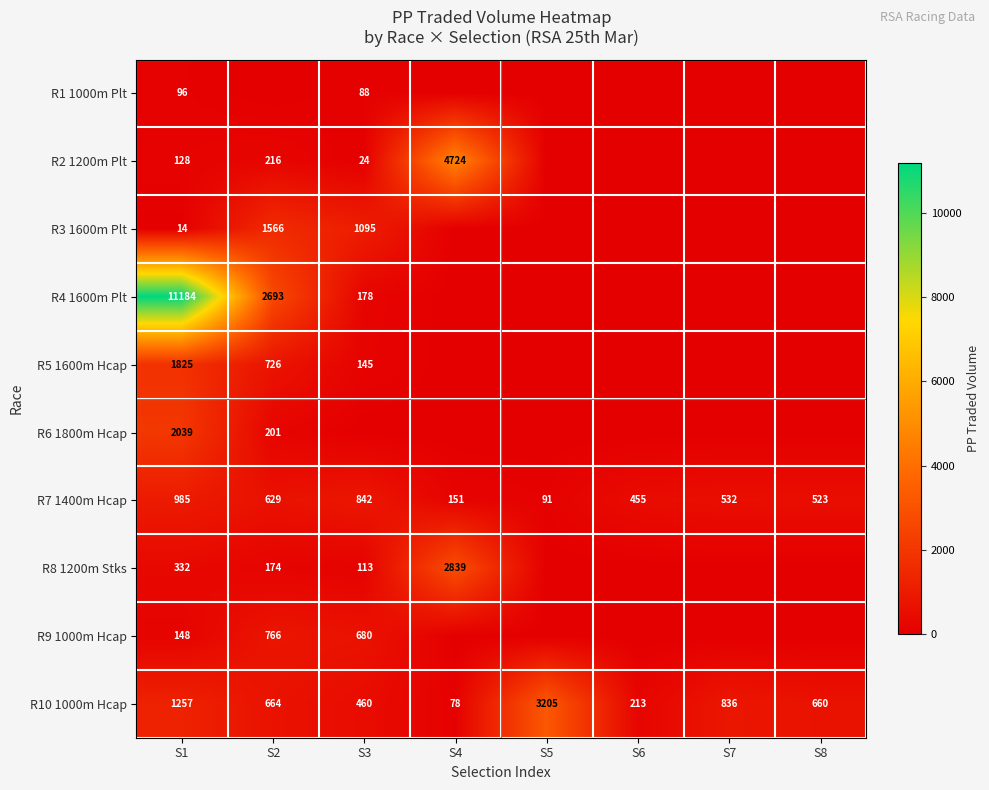

Is it true that R3 1600m Plt equals 20 at S1?

False